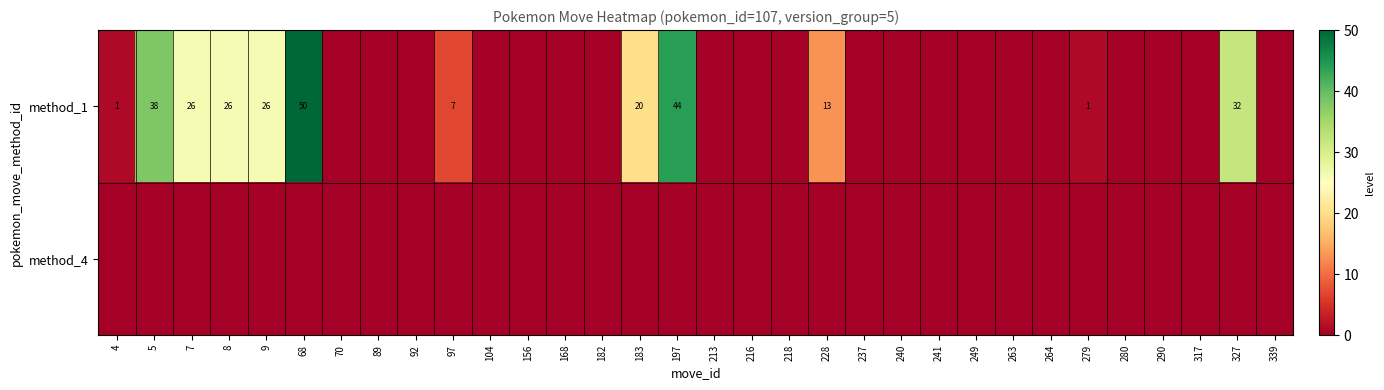

What is the difference between the method_1 values at 327 and 8?

6